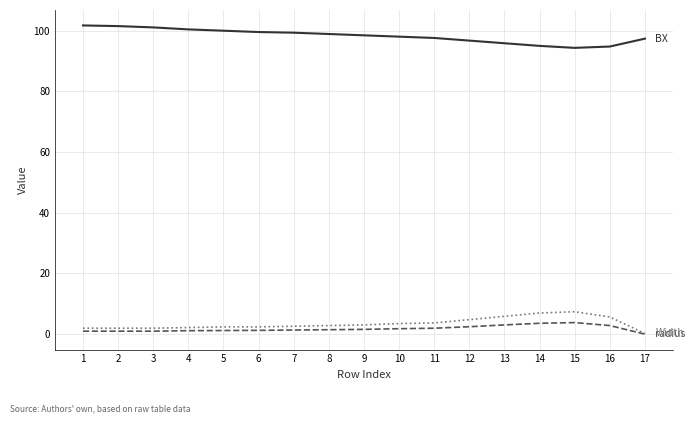

What is the total value across all series at 11?

103.3